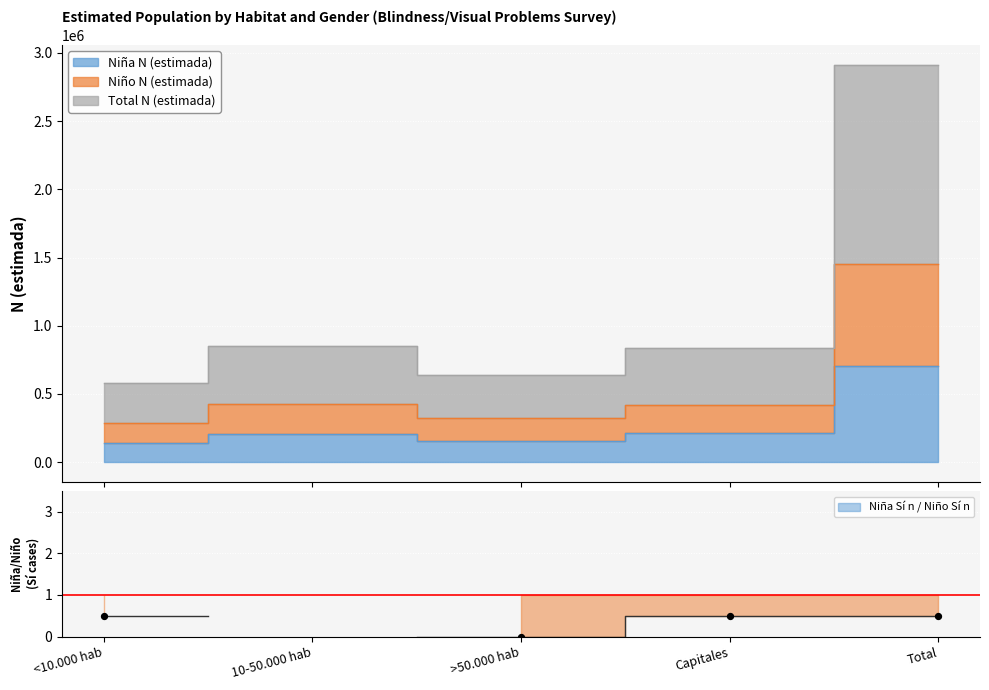

At which category is the sum across all series the highest?

Total